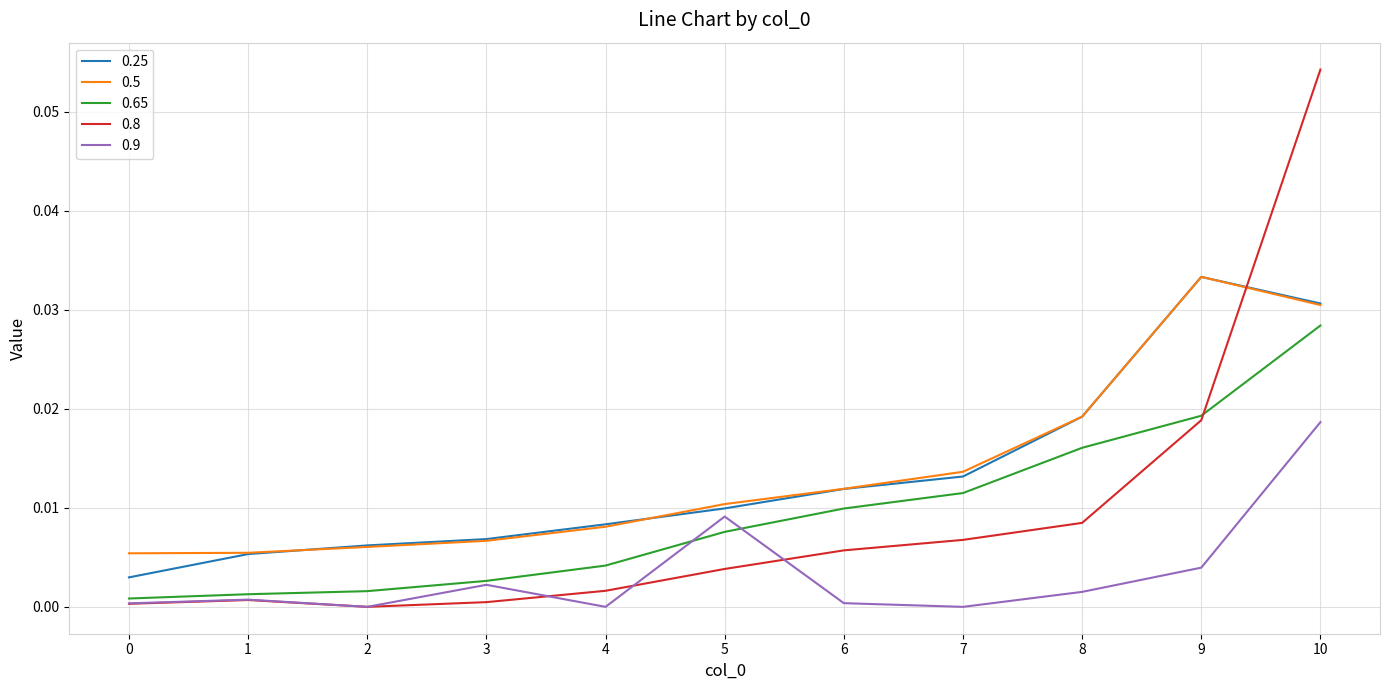

Which series ends up on top after the final intersection of 0.25 and 0.5?

0.25